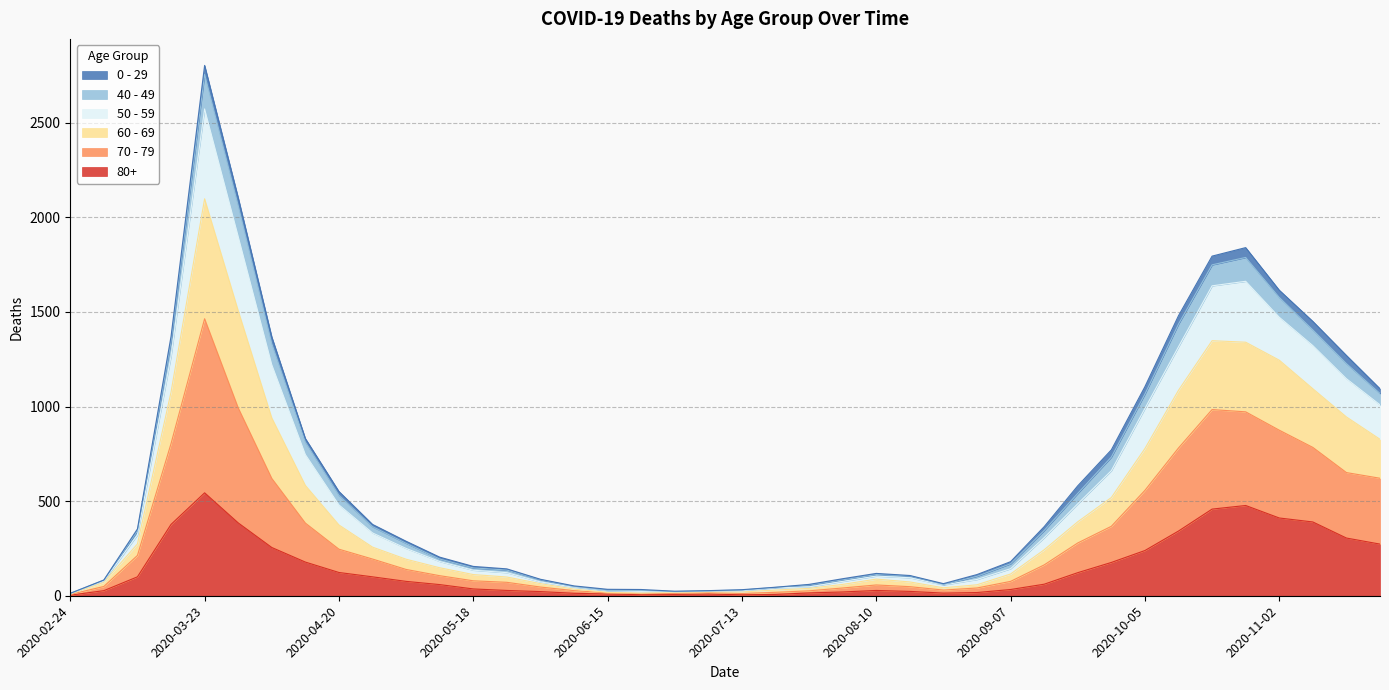

At which category does the chart reach its peak across all series?

2020-03-23